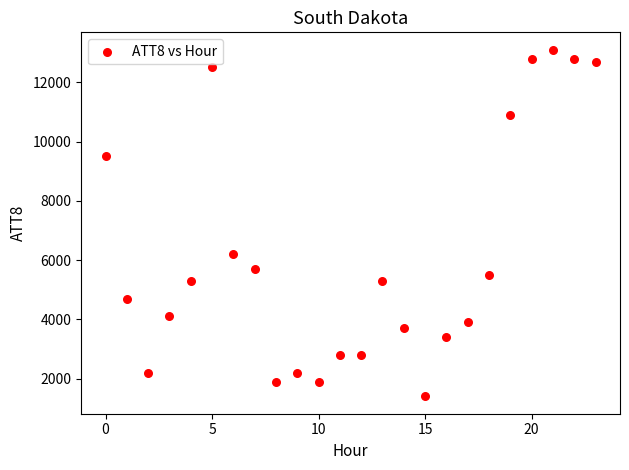

What is the range of Y values (max minus min)?

11700